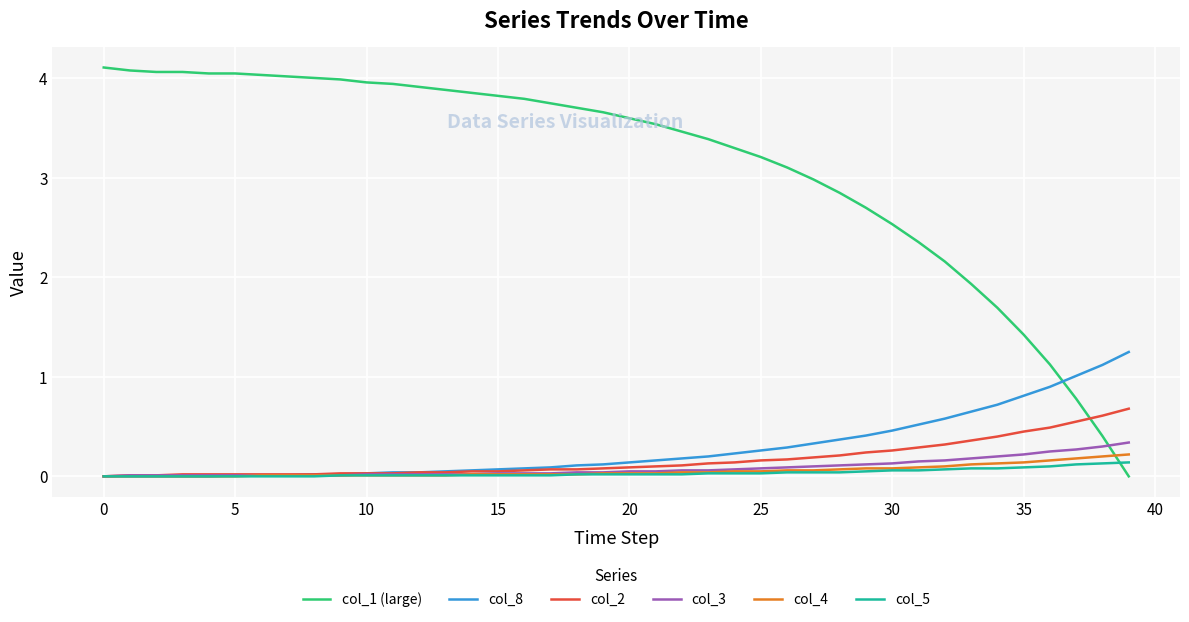

True or false: col_2 and col_1 (large) intersect in this chart.

True